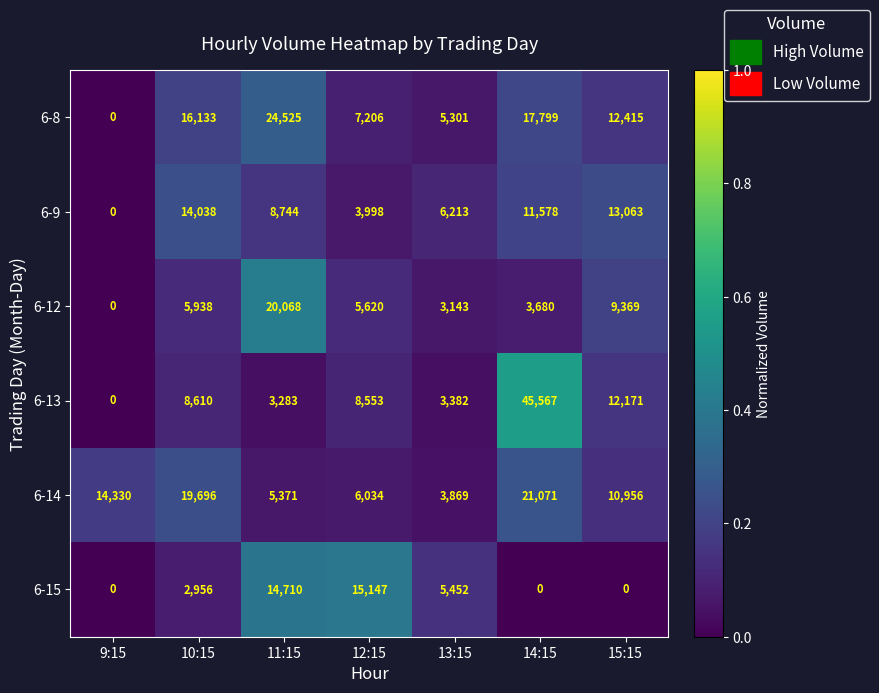

Rank the series by their maximum value, from lowest to highest.

6-9, 6-15, 6-12, 6-14, 6-8, 6-13